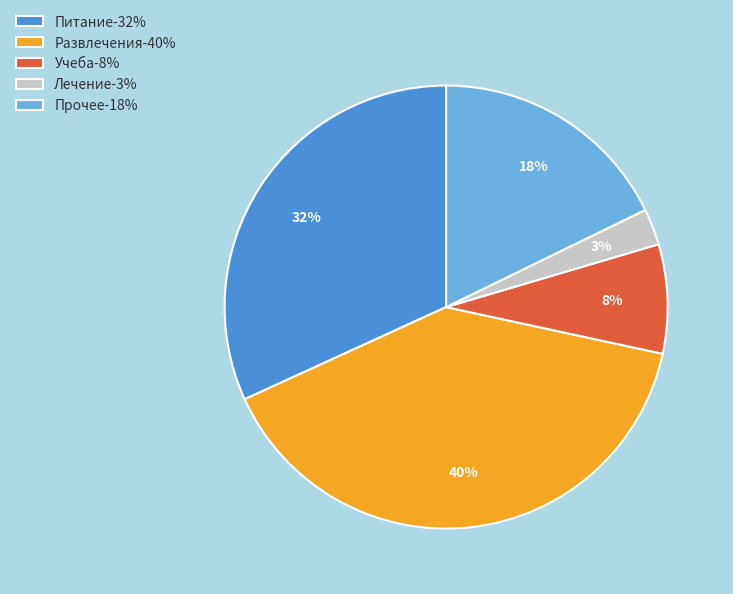

To the nearest percent, what is the difference between the Питание and Лечение slice percentages?

29%